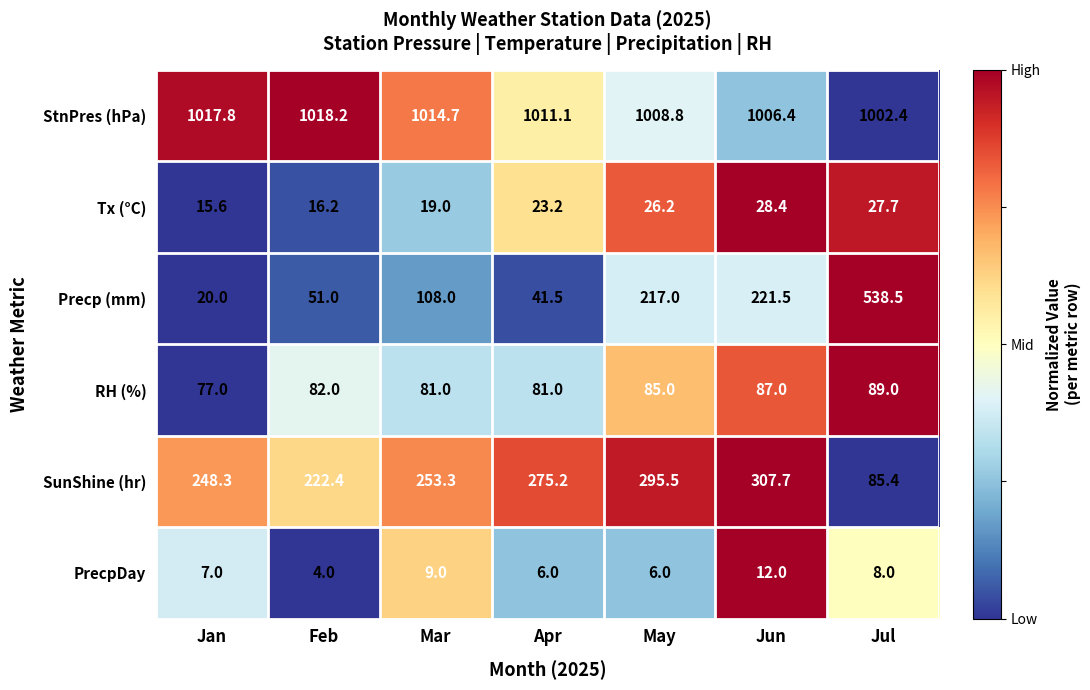

How many series are shown in this chart?

6